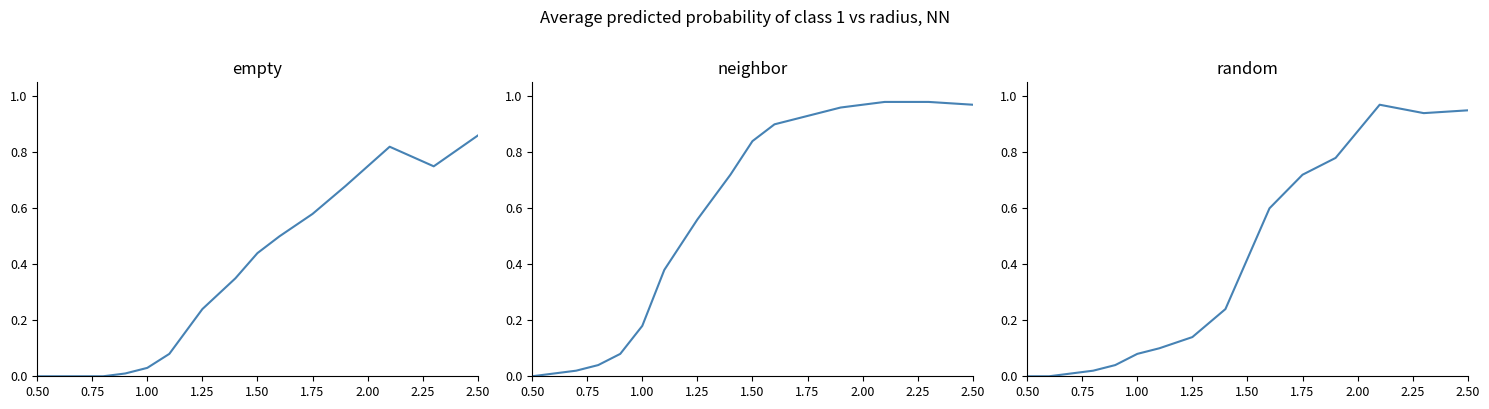

True or false: neighbor and empty cross at least once.

False